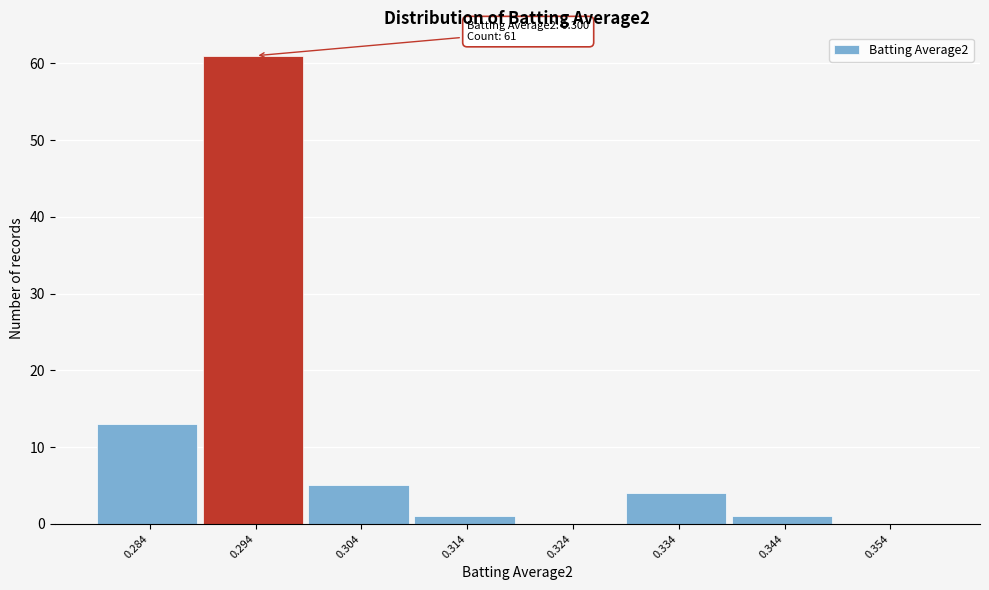

Reading left to right, what are all the values shown in this chart?

0.284=13	0.294=61	0.304=5	0.314=1	0.324=0	0.334=4	0.344=1	0.354=0